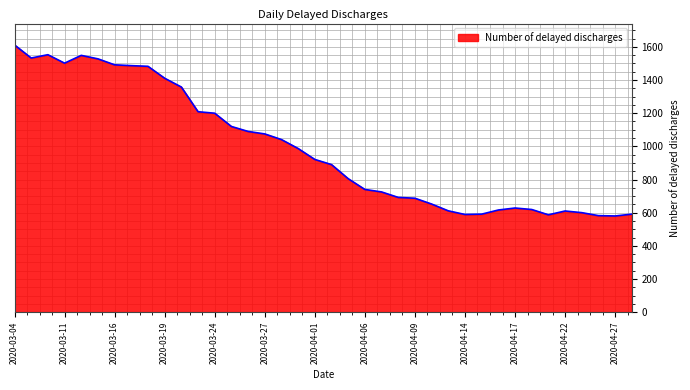

What is the difference between the second highest and minimum values?

973